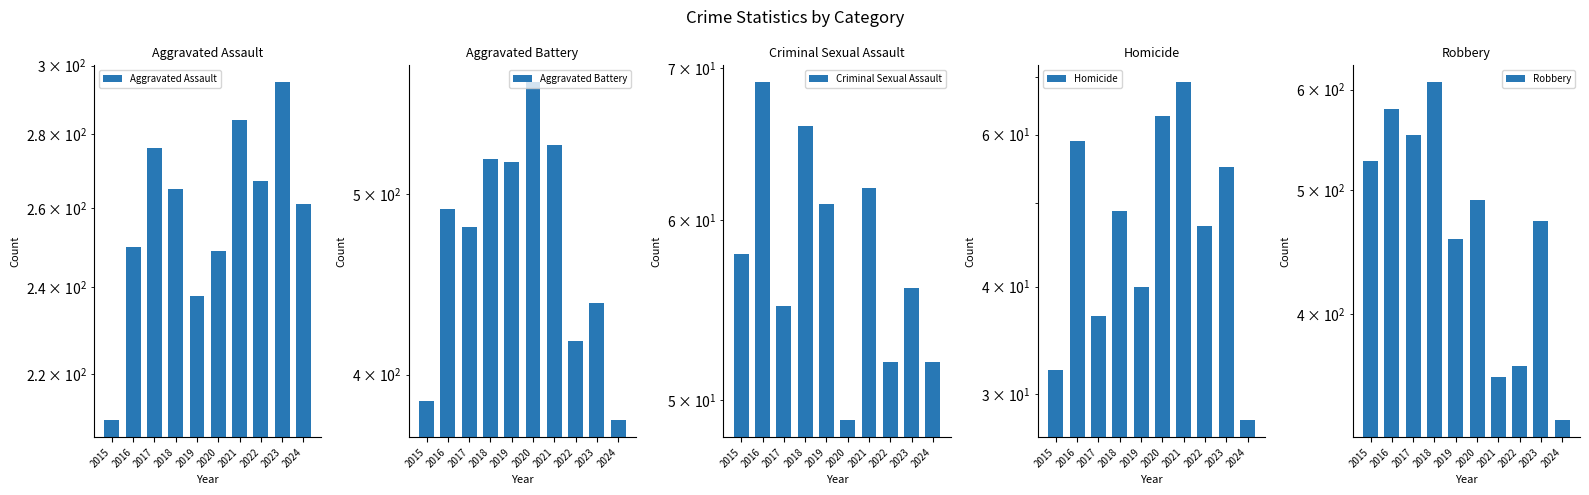

What is the difference between the highest and lowest values at 2022?

370